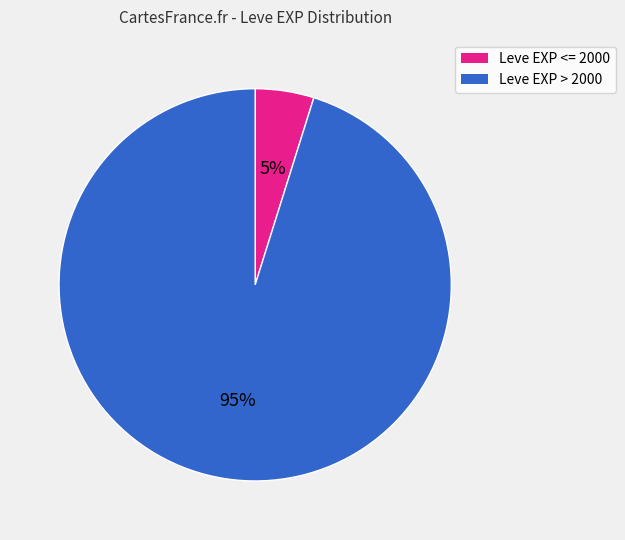

Which has a higher value, Leve EXP > 2000 or Leve EXP <= 2000?

Leve EXP > 2000